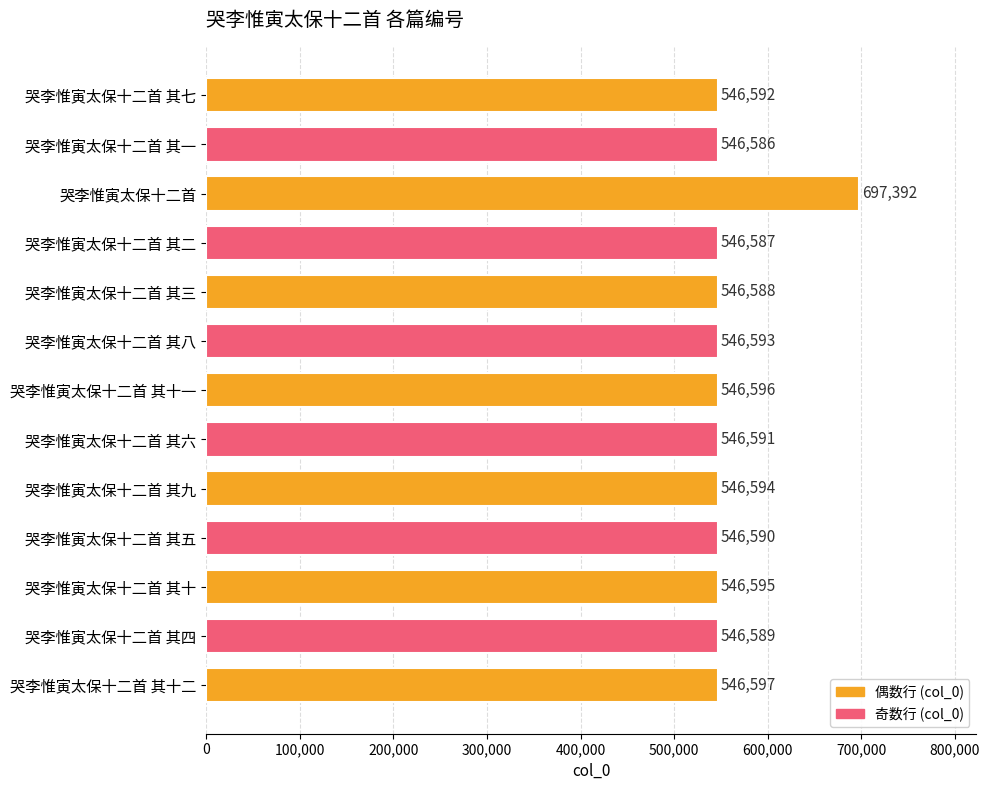

At which category does the chart reach its minimum across all series?

哭李惟寅太保十二首 其一